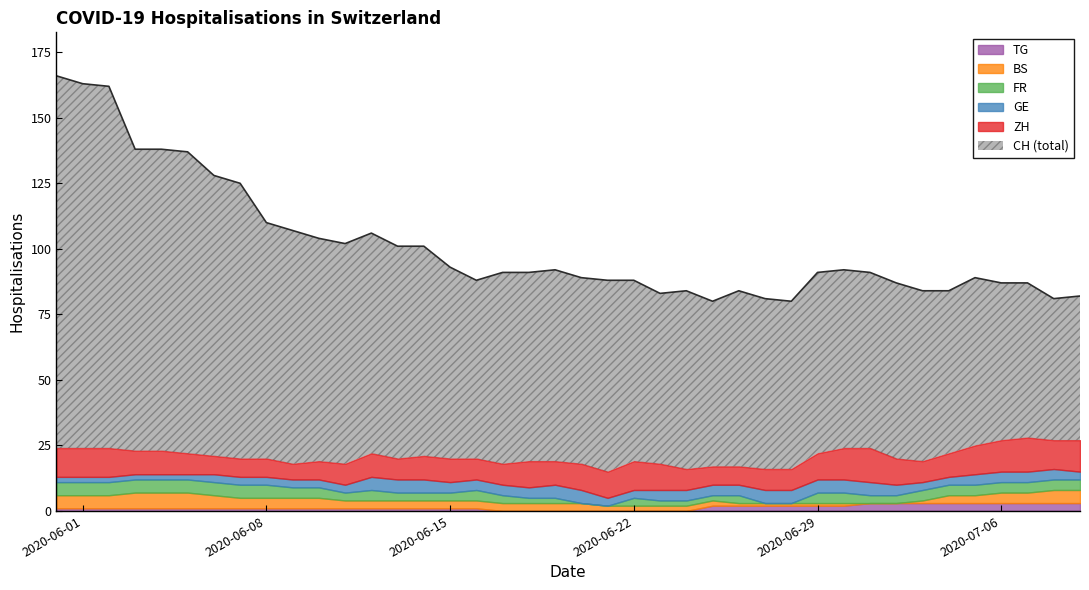

How many lines are shown in the chart?

6